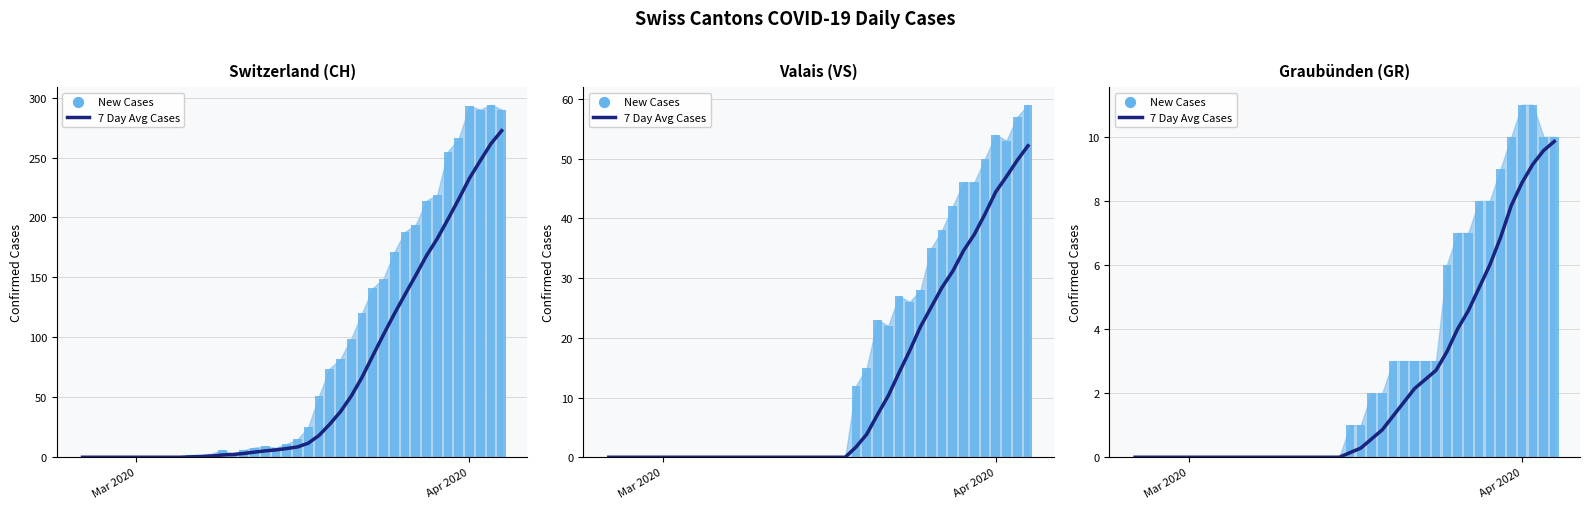

Which series reaches the minimum Y coordinate?

7 Day Avg Cases